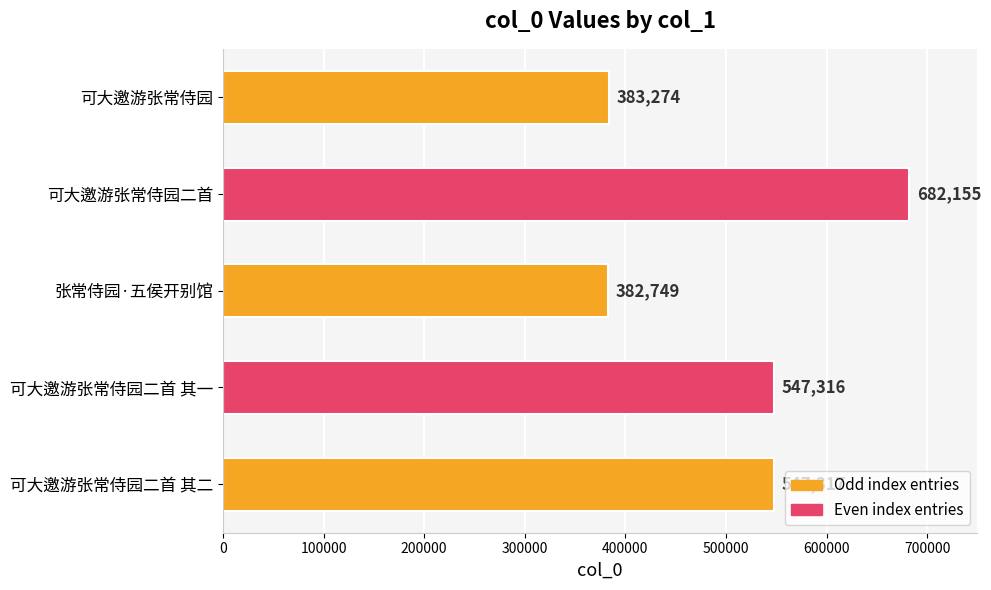

What is the label of the 4th bar from the bottom?

可大邀游张常侍园二首